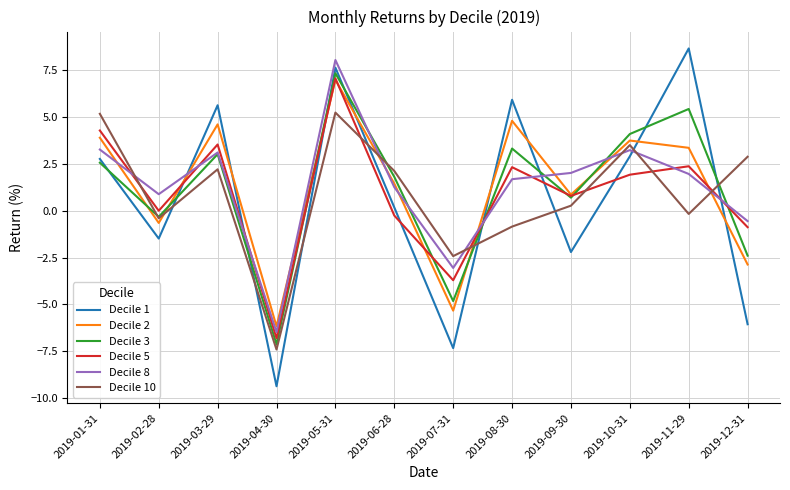

What position from the left is 2019-08-30?

8